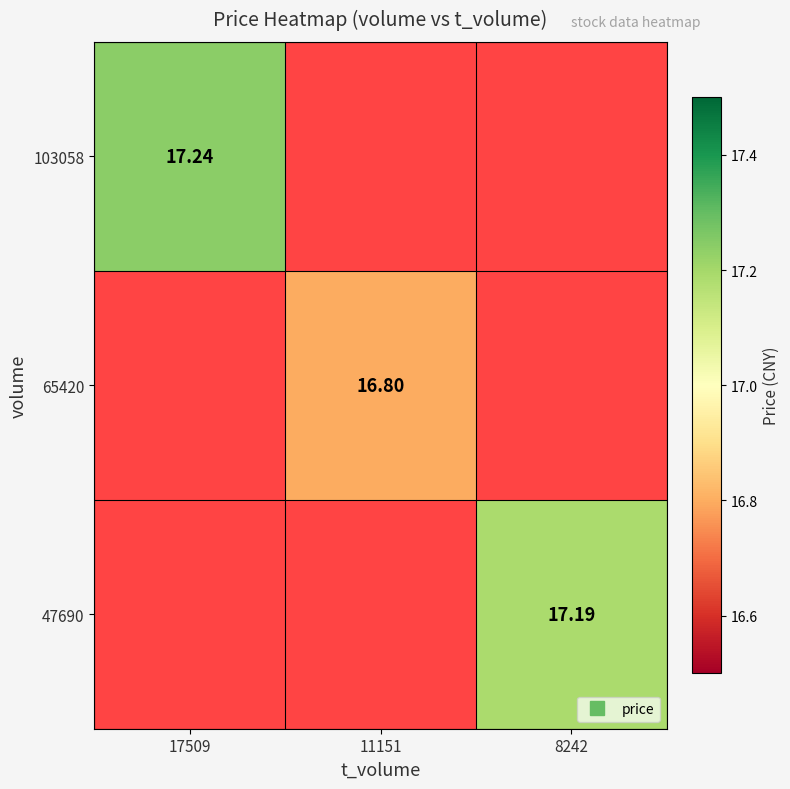

At which label does 103058 reach its peak?

17509